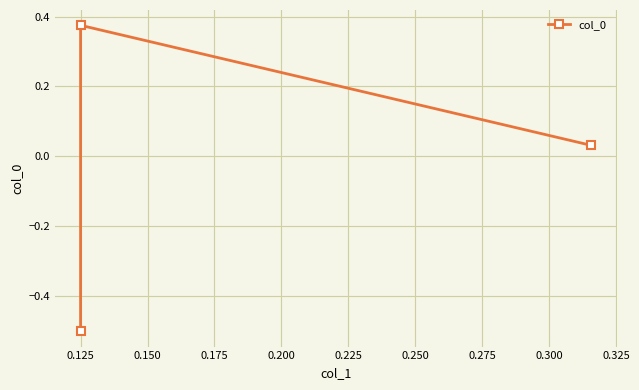

What is the difference between the maximum and minimum values?

0.9